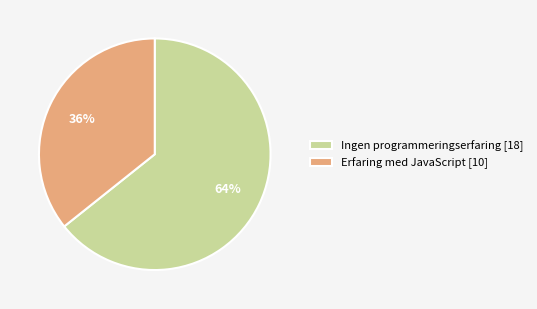

To the nearest percent, what percentage of the pie is Erfaring med JavaScript?

36%